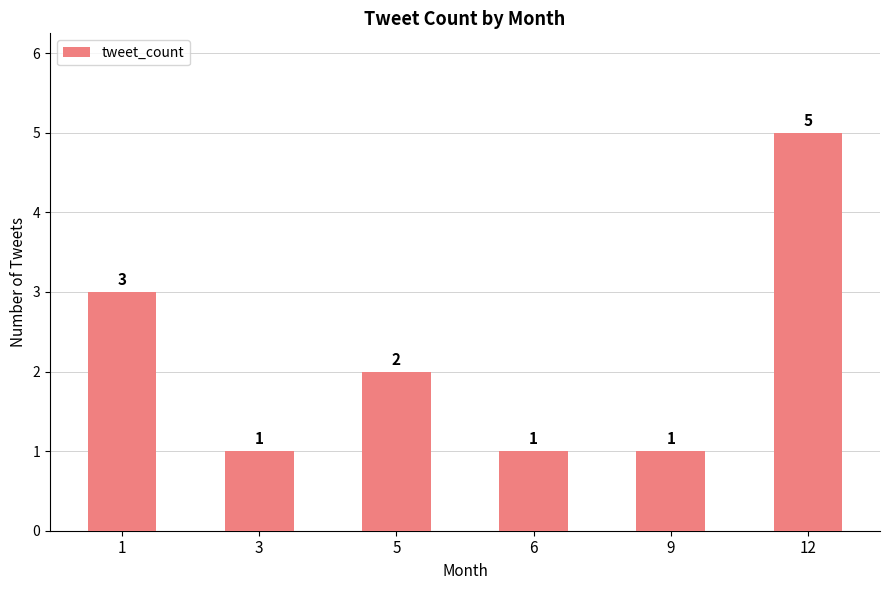

Which has a higher value, 5 or 3?

5